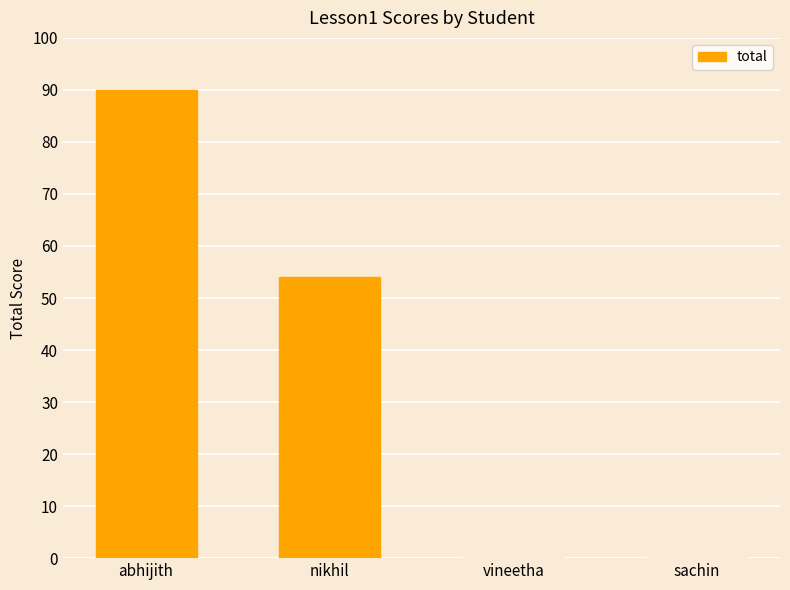

Which has a higher value, abhijith or sachin?

abhijith